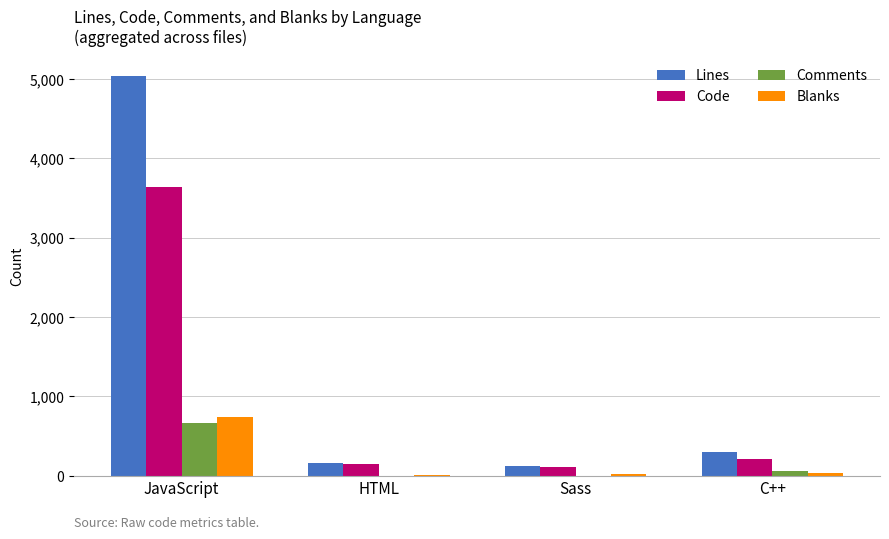

What is the sum of the Code values at HTML and Sass?

258